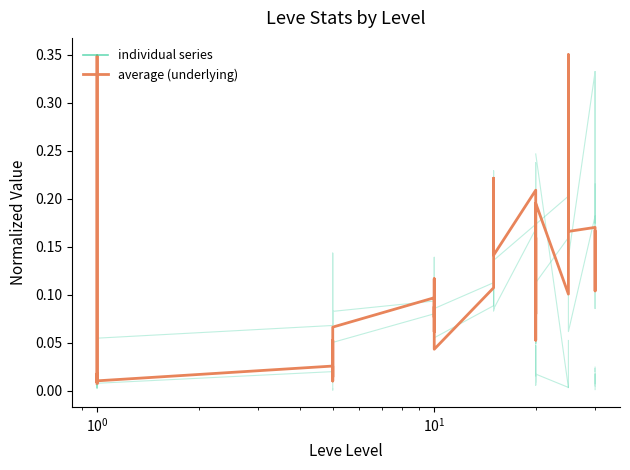

What are all the series names shown in the legend?

individual series, average (underlying)